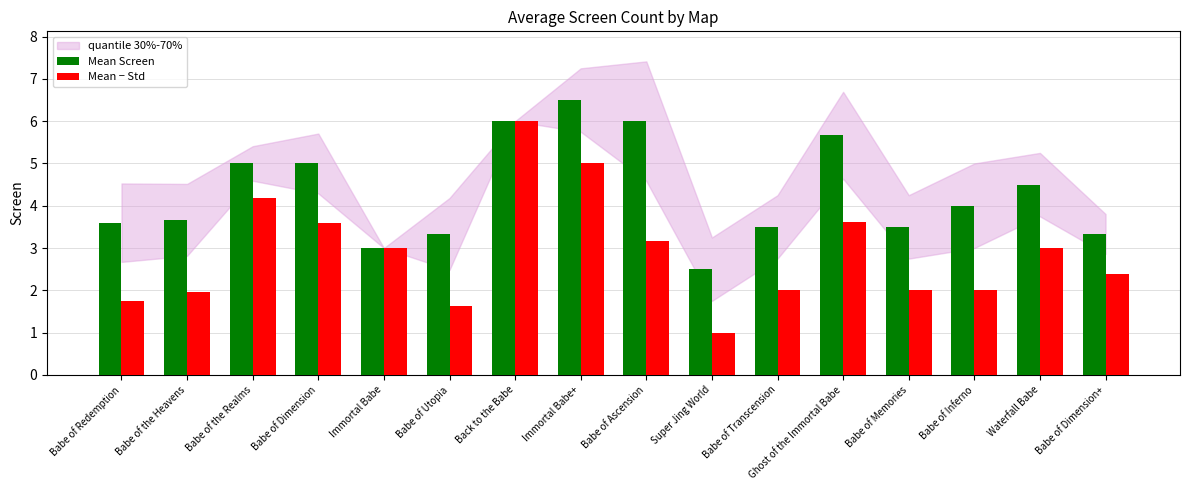

At which label does Mean − Std first exceed 3?

Babe of the Realms